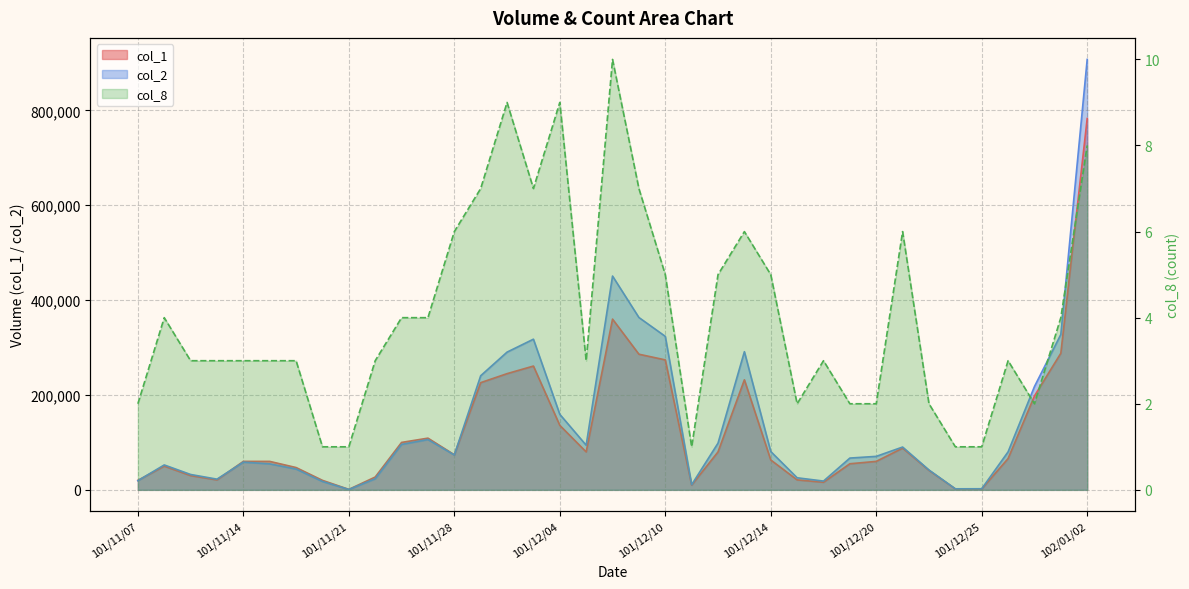

The col_2 series shows 43840 at 101/11/19. True or false?

True